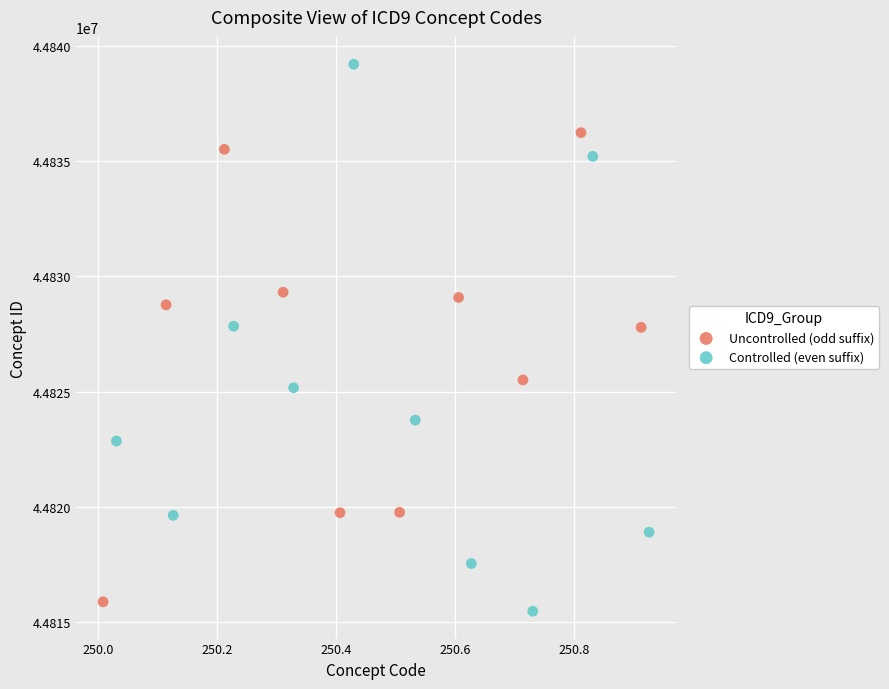

Which series has the widest spread of Y values?

Controlled (even suffix)